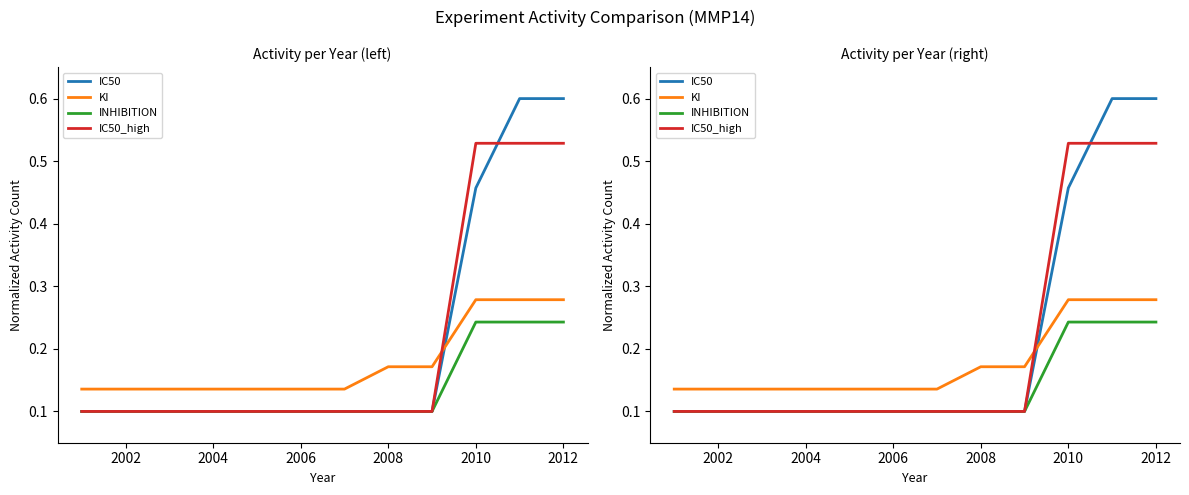

Which series has the largest total across all categories?

IC50